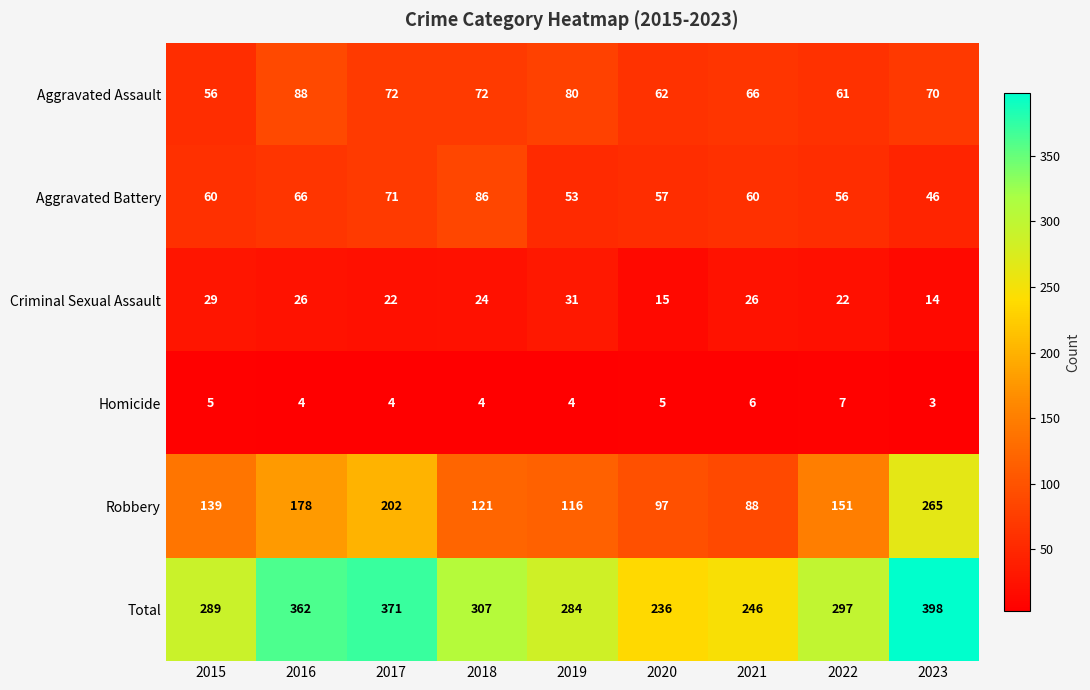

The value of Robbery at 2015 is 51. True or false?

False